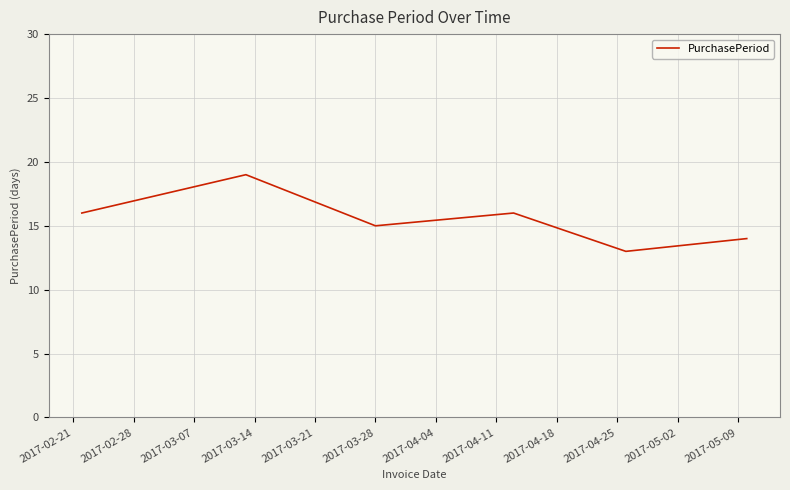

What is the maximum value shown in the chart?

19